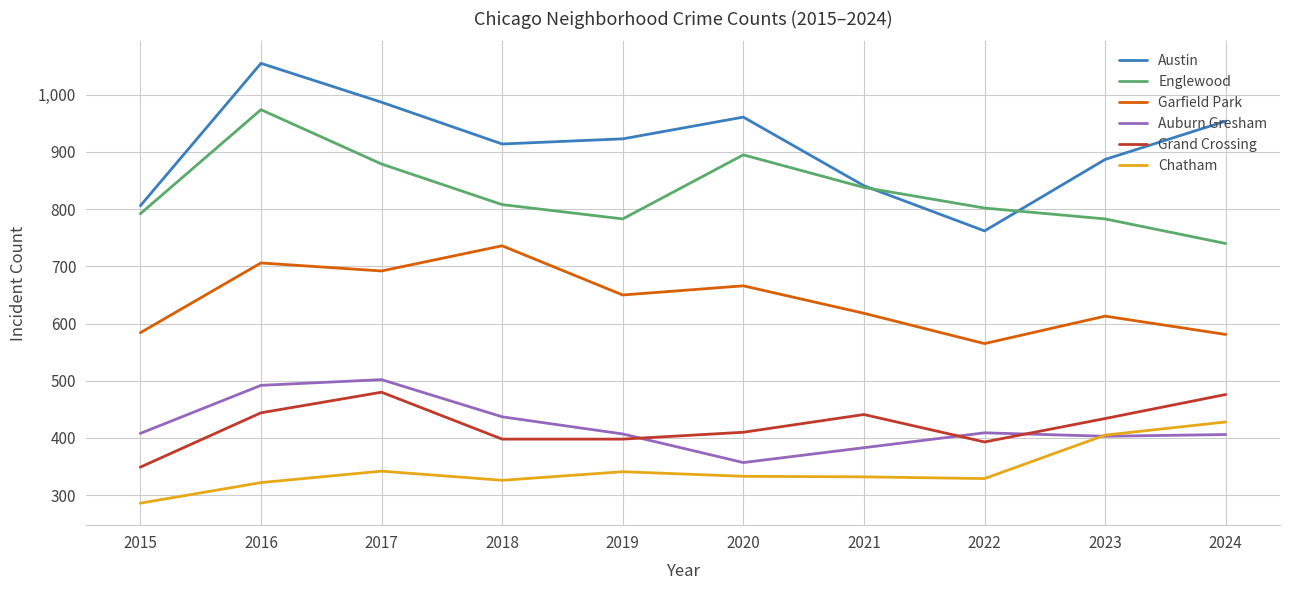

True or false: Grand Crossing and Austin cross at least once.

False